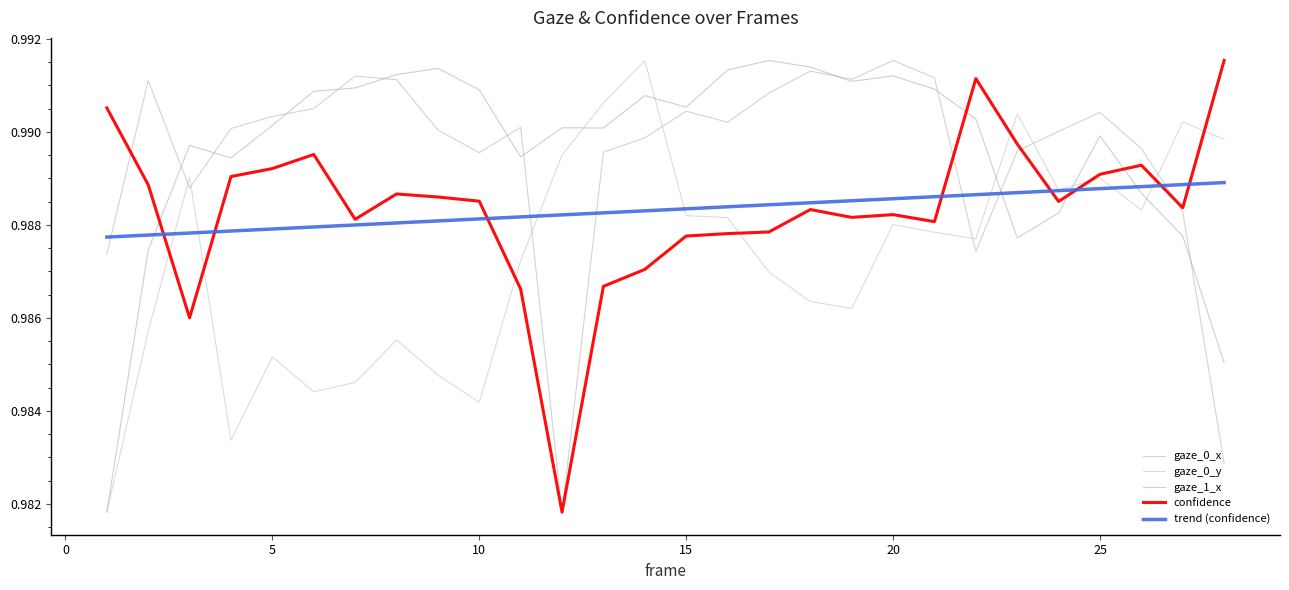

Does the chart display data point markers on the line(s)?

No